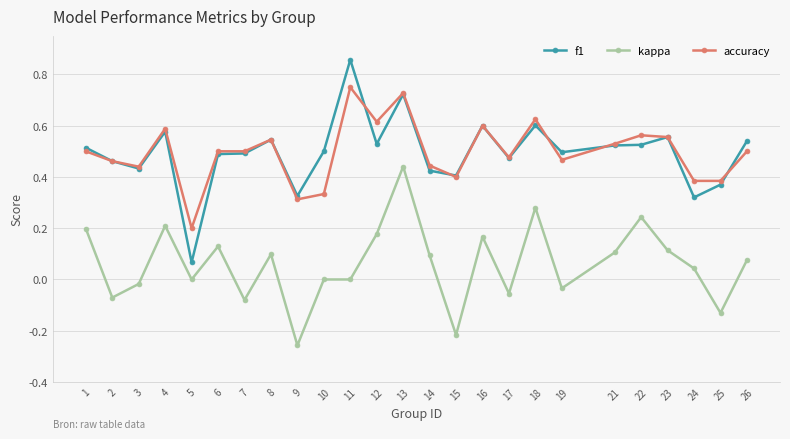

Which series changed the most between 7 and 18?

kappa